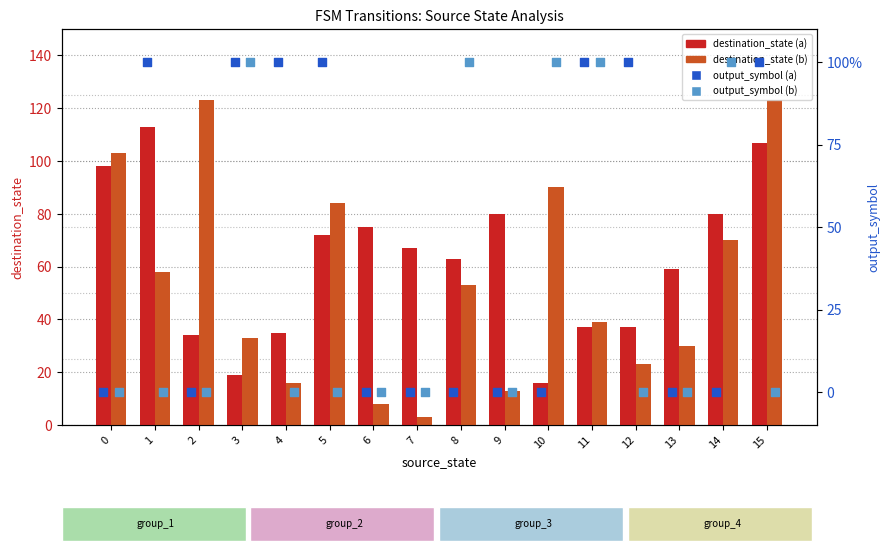

What are all the series names shown in the legend?

destination_state (a), destination_state (b), output_symbol (a), output_symbol (b)